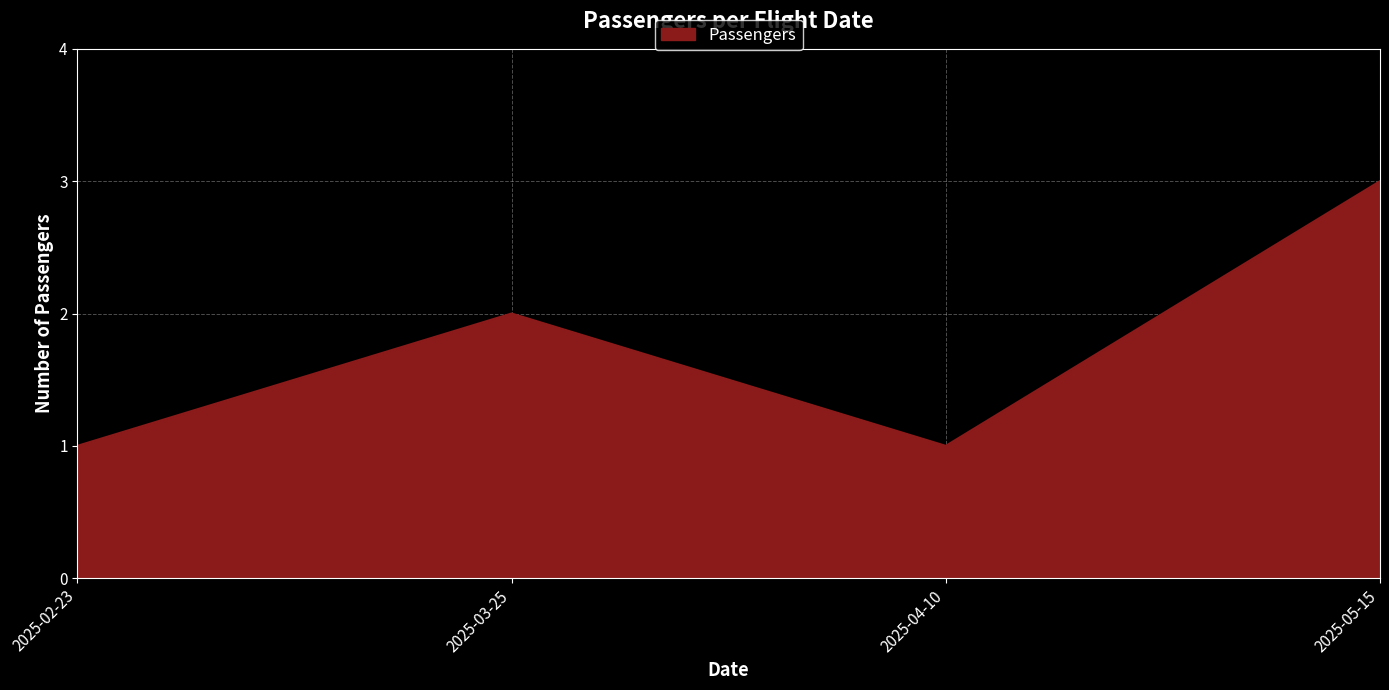

What is the average value?

2